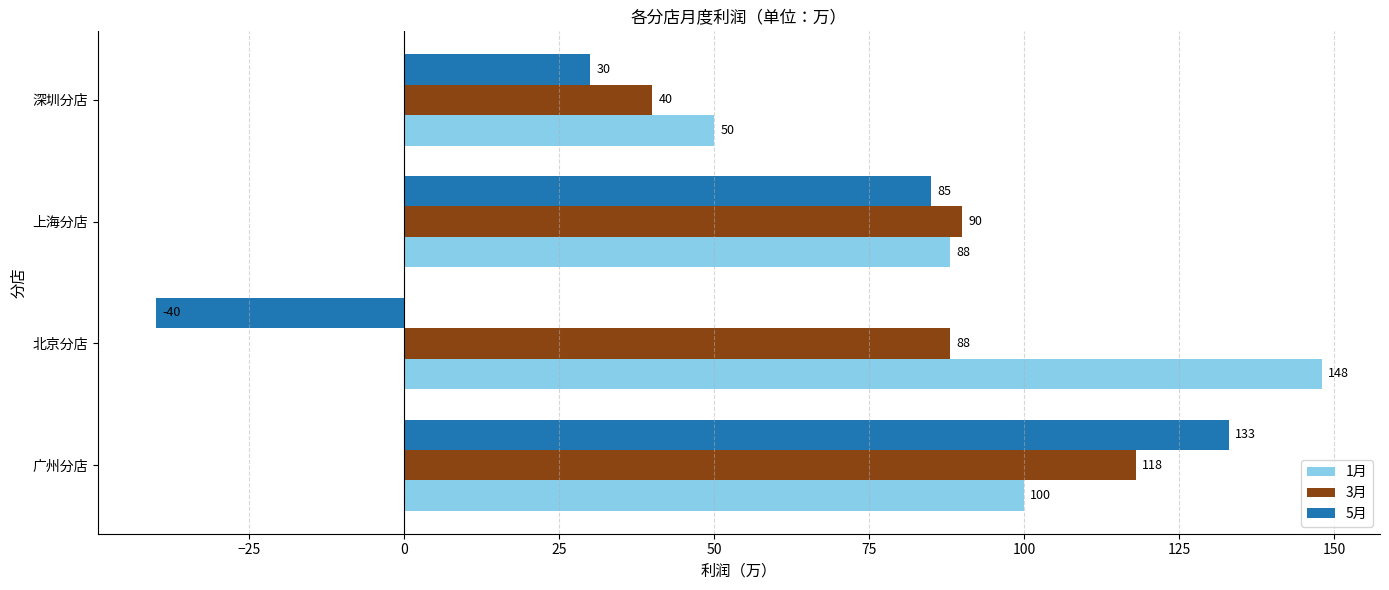

How many data points in 3月 are less than 90?

2